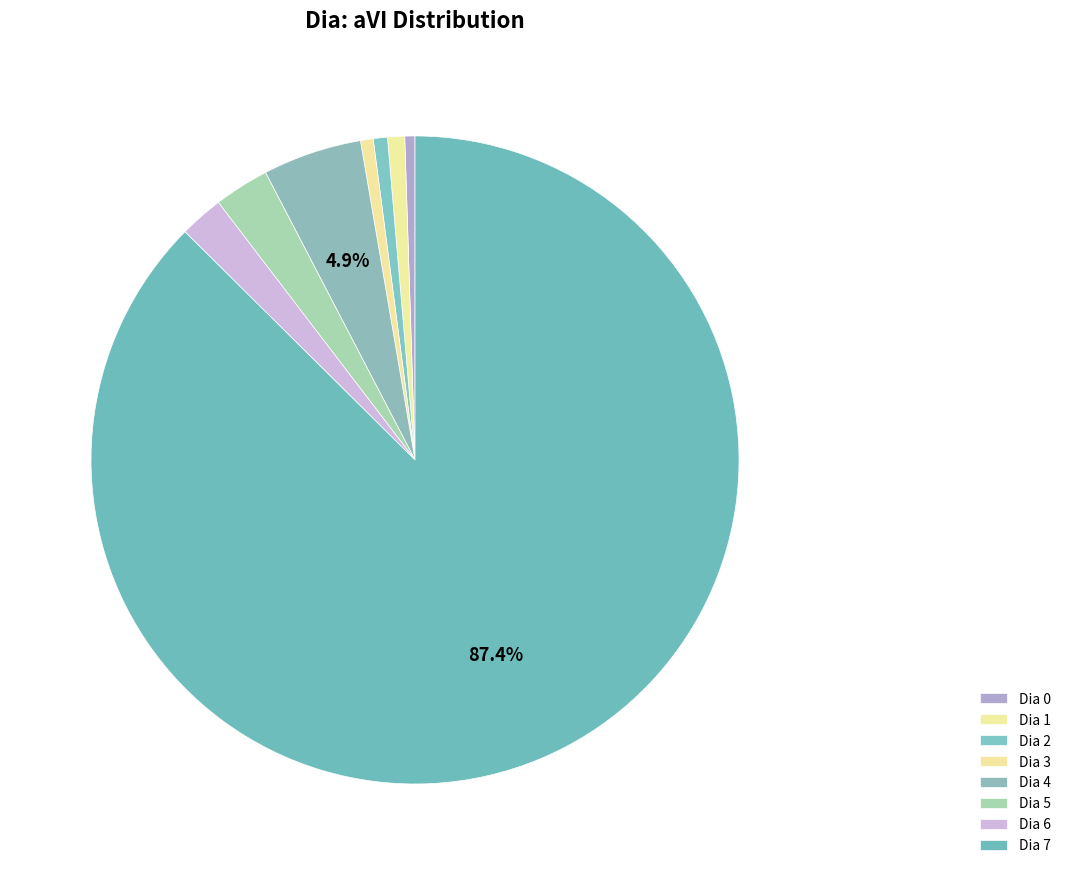

How many segments does this pie chart have?

8